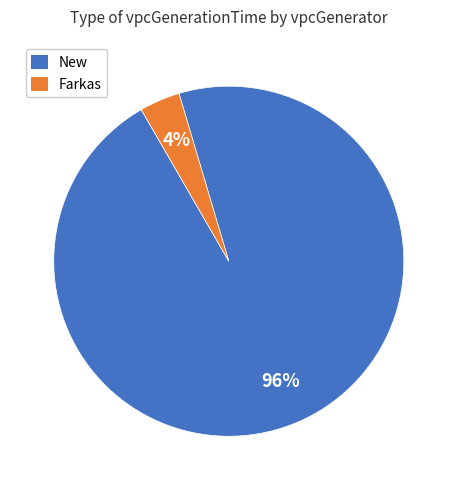

To the nearest percent, what is the average slice percentage?

50%